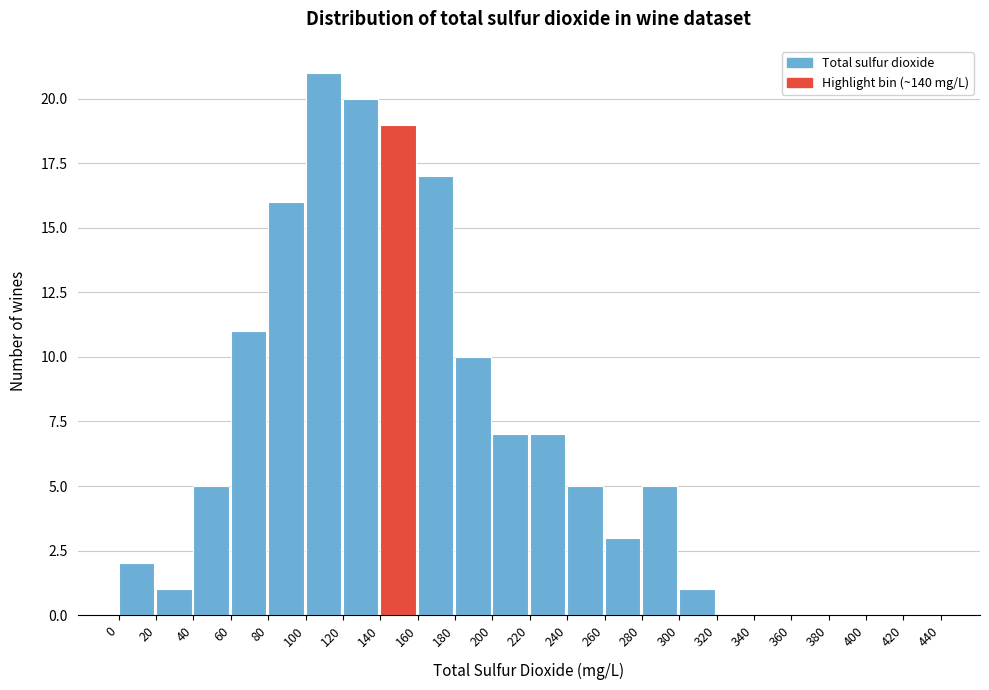

Over which range of the x-axis is the bar tallest?

100 to 120